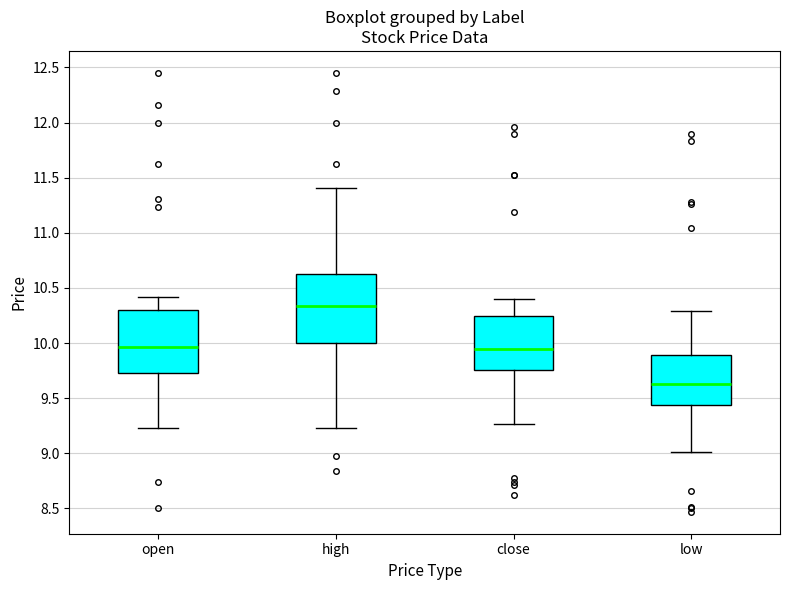

Reading left to right, transcribe this box plot: for each box, give where its median line is, the range the box spans, and where its two whiskers end, as read against the y-axis. The values are not printed on the chart, so give them approximately, as read against the axis.

open: median 9.95, box 9.75 to 10.30, whiskers 9.25 to 10.40
high: median 10.35, box 10.00 to 10.60, whiskers 9.25 to 11.40
close: median 9.95, box 9.75 to 10.25, whiskers 9.25 to 10.40
low: median 9.65, box 9.45 to 9.90, whiskers 9.00 to 10.30